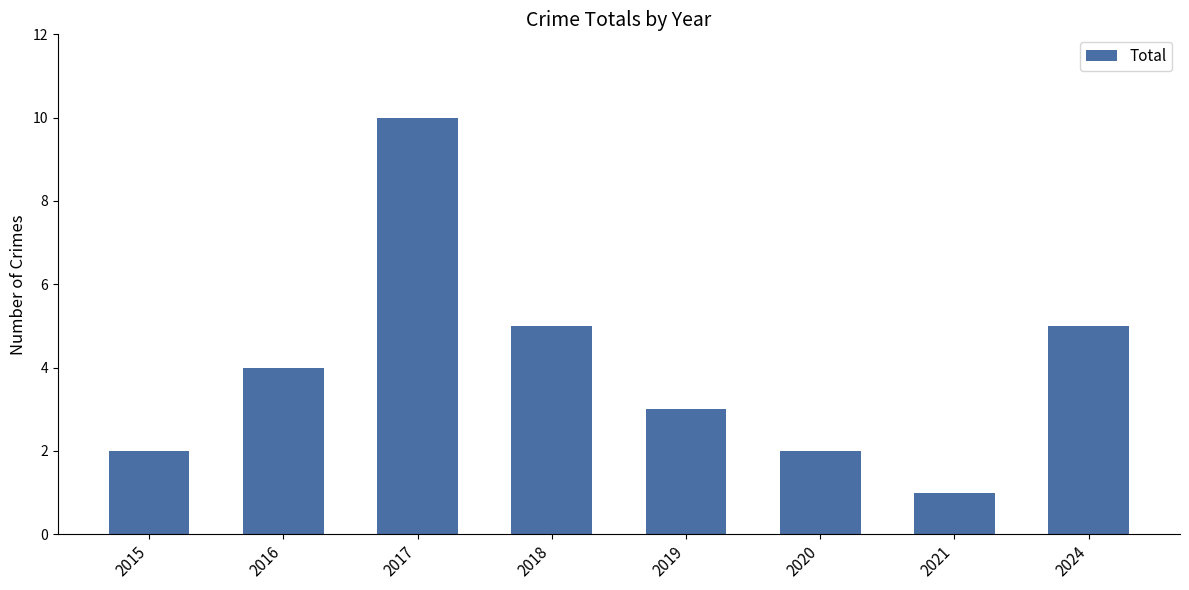

True or false: the data shows 5 at 2024.

True